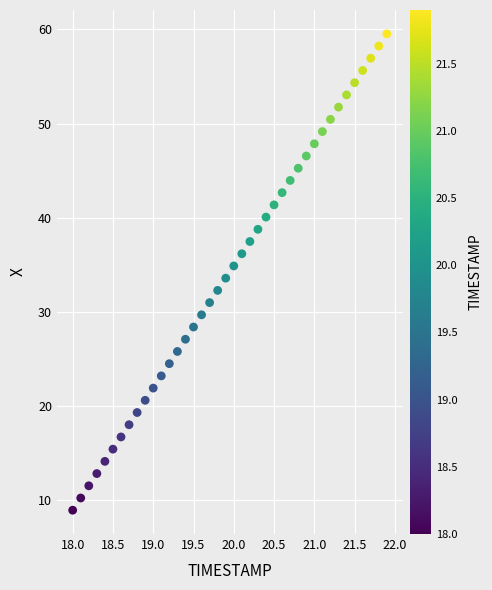

What is the range of Y values (max minus min)?

50.7